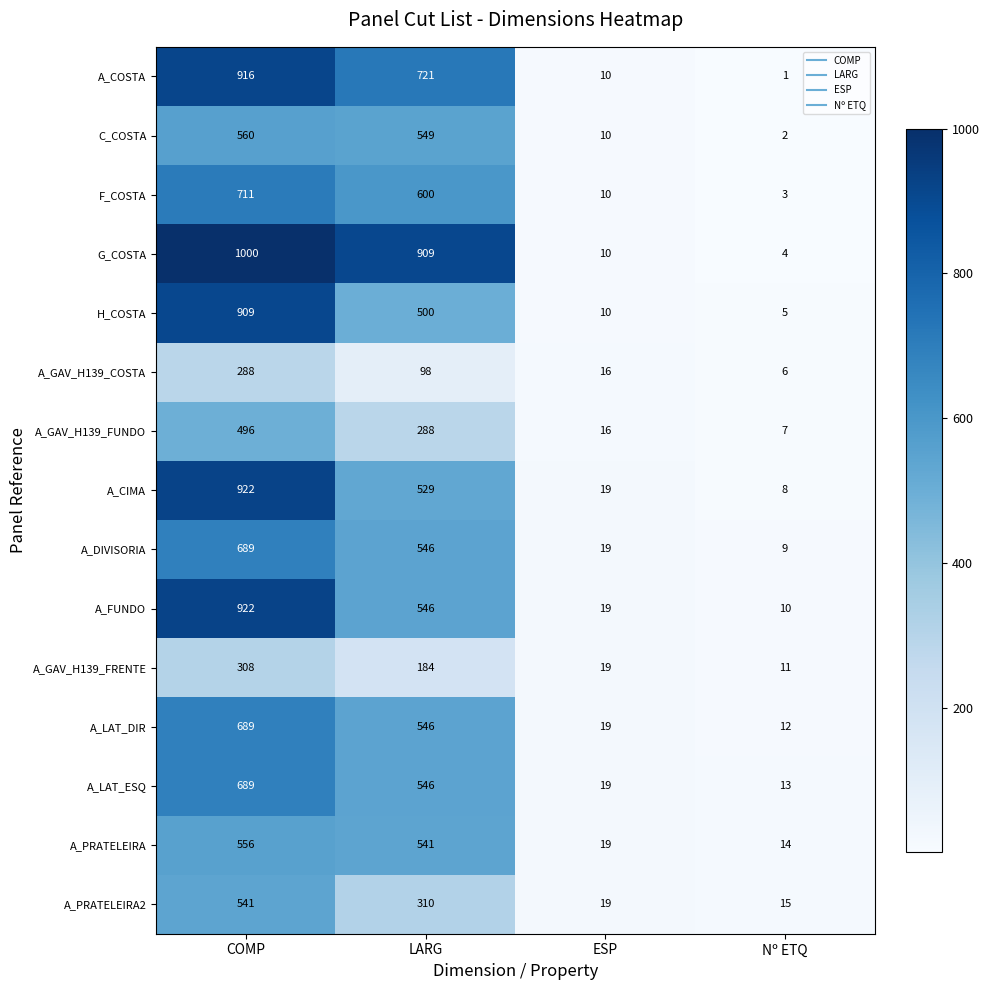

Which series has the largest total across all categories?

G_COSTA